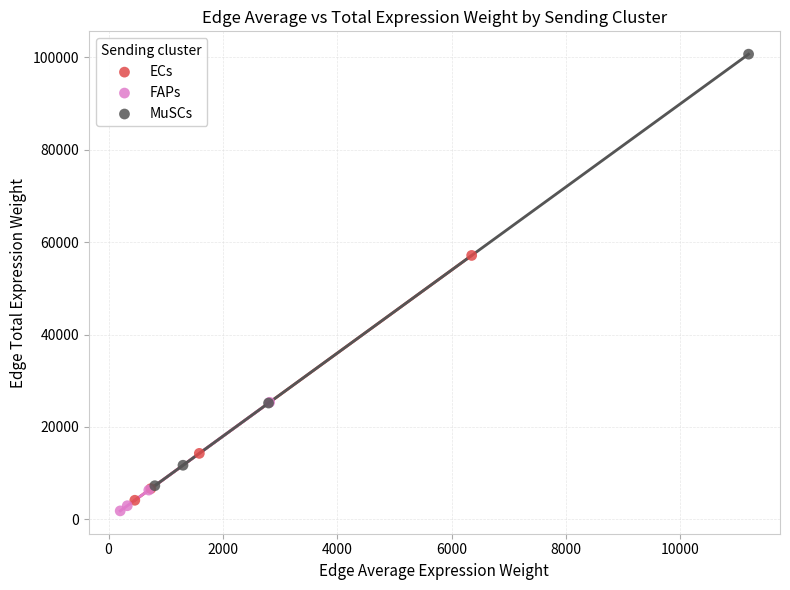

Which series contains the highest Y value?

MuSCs